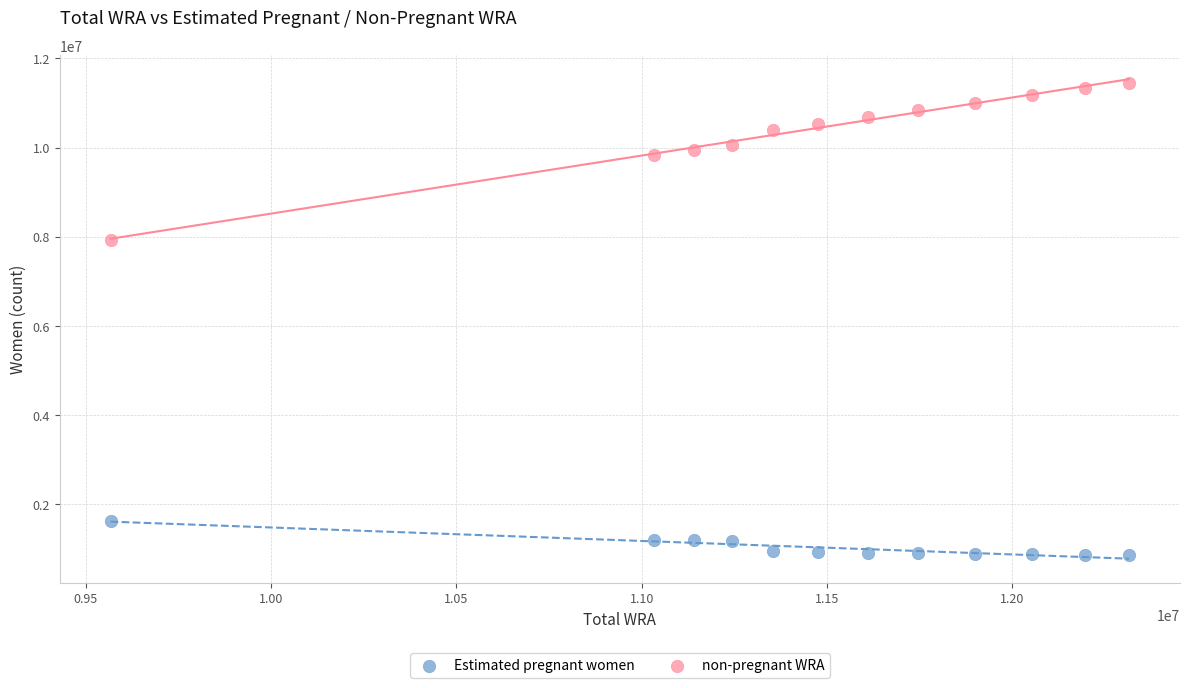

Across all data points, what is the range of X values (max minus min)?

2748000.0